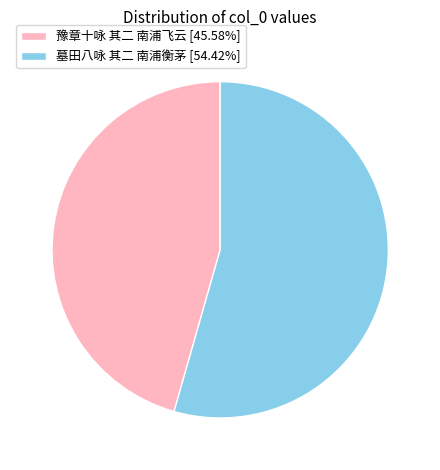

Do 墓田八咏 其二 南浦衡茅 [54.42%] and 豫章十咏 其二 南浦飞云 [45.58%] together represent more than half of the pie?

Yes